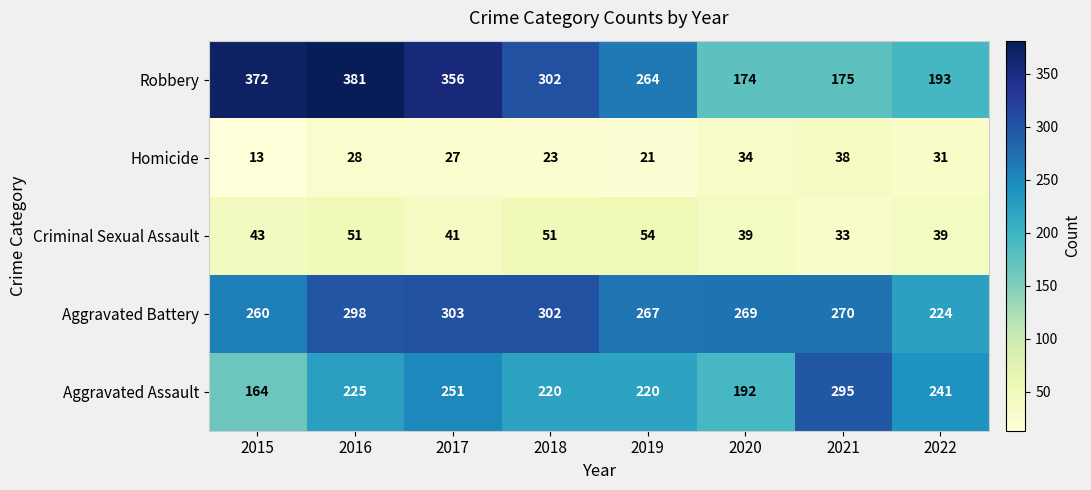

What is the difference between the Aggravated Assault values at 2022 and 2015?

77